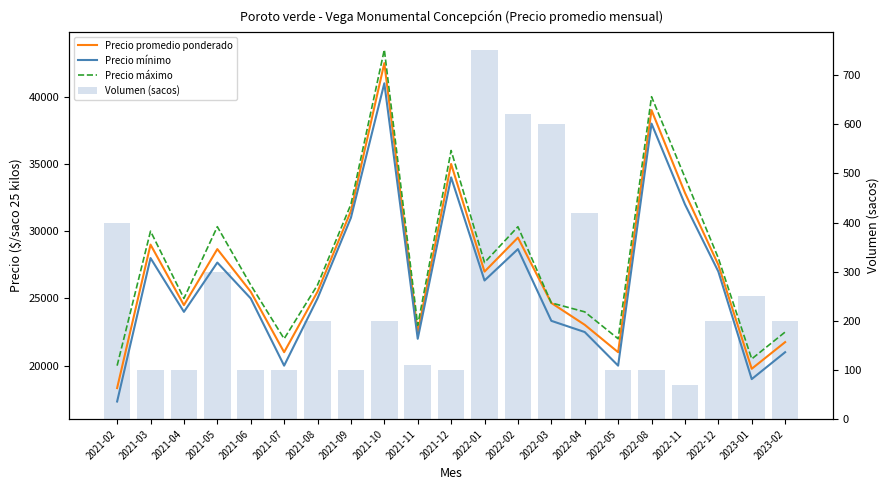

What is the difference between the highest and lowest values at 2021-06?

25900